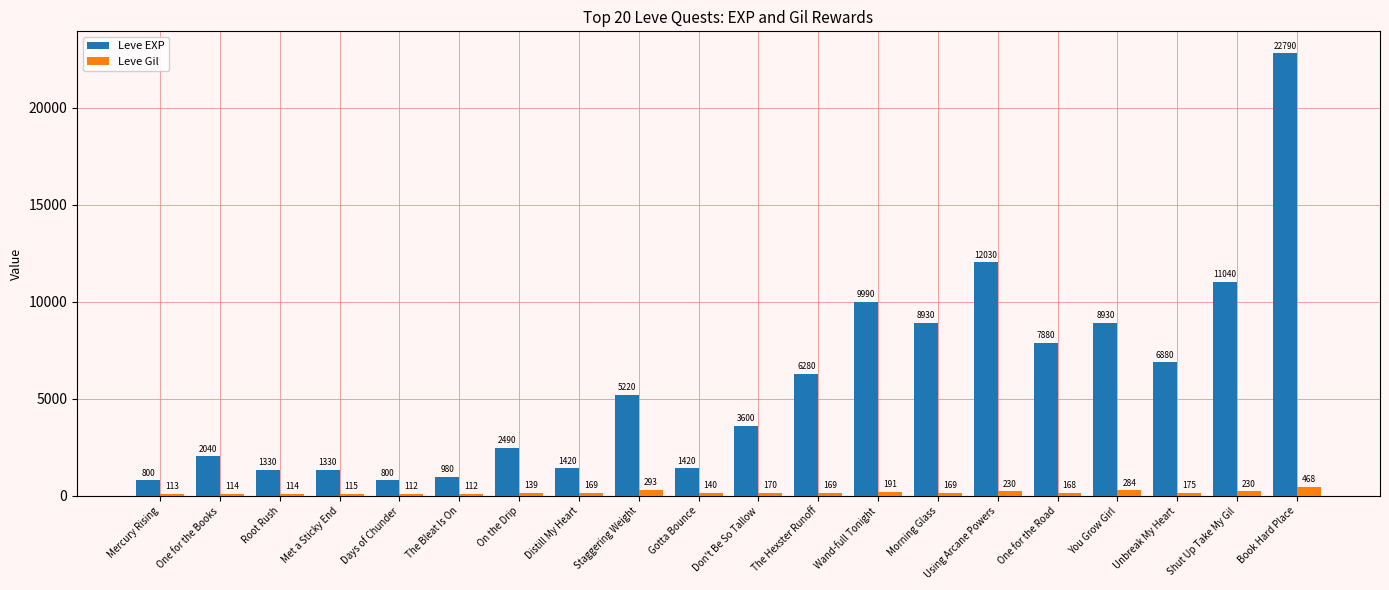

At which category does the chart reach its peak across all series?

Book Hard Place